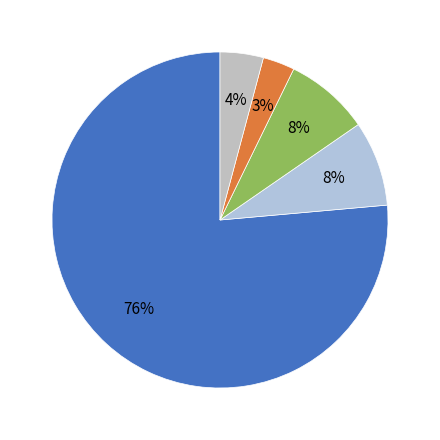

Which slice is the largest?

Raw Coal